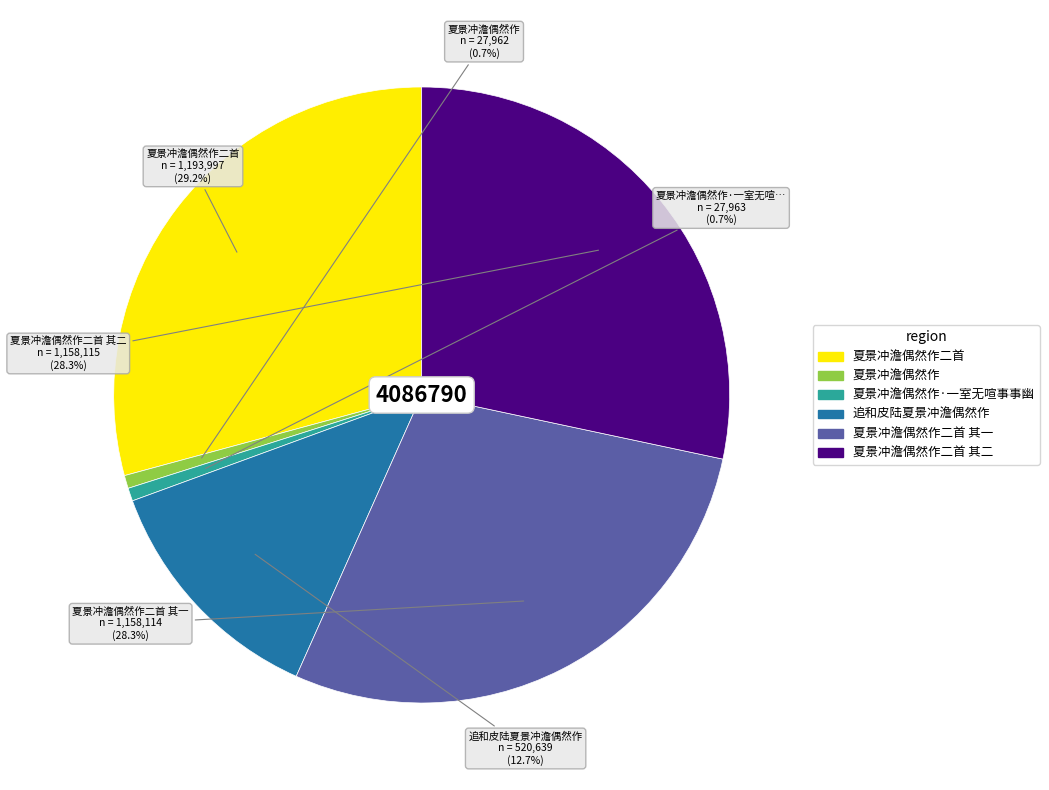

Does any single category account for the majority?

No